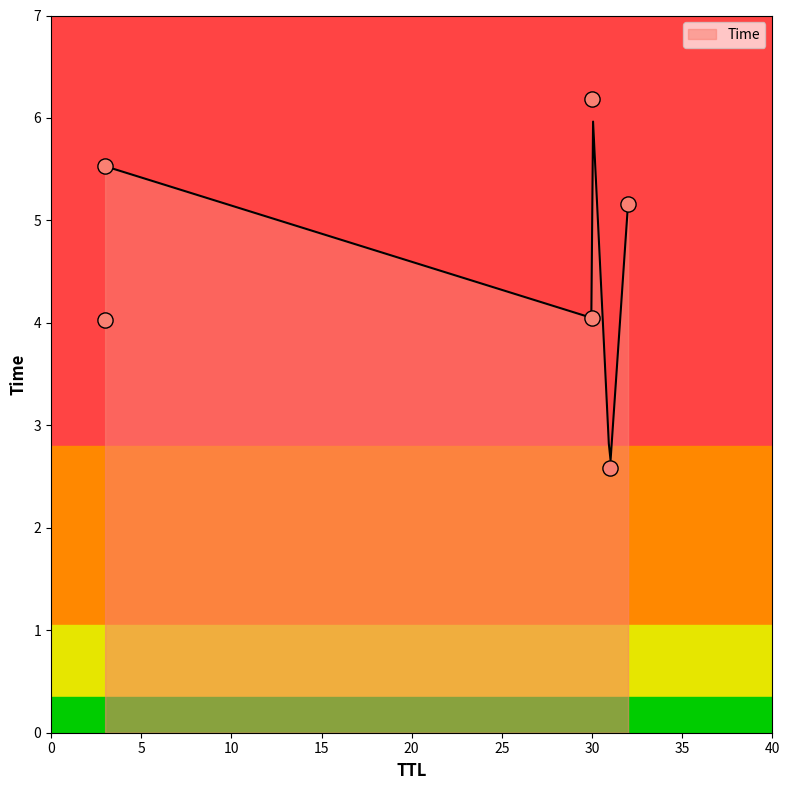

Approximately how many times larger is the value at 30 compared to 32?

0.8